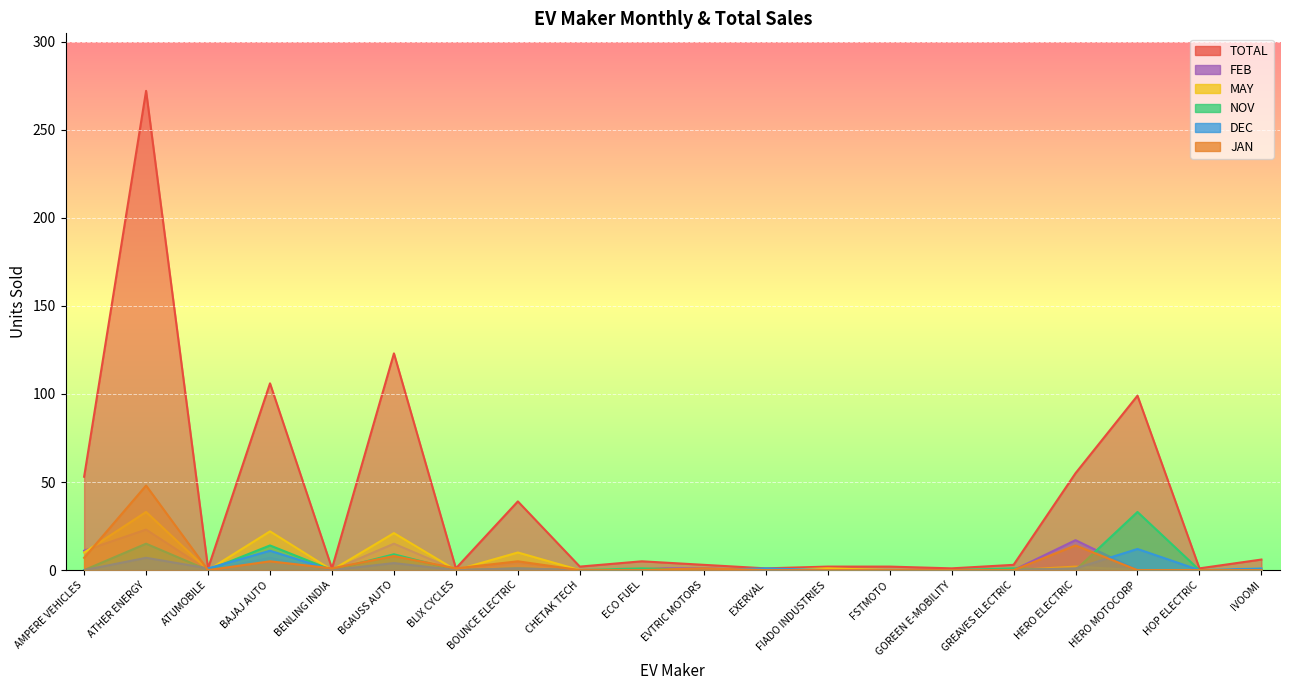

What is the difference between the maximum and minimum values in the JAN series?

48